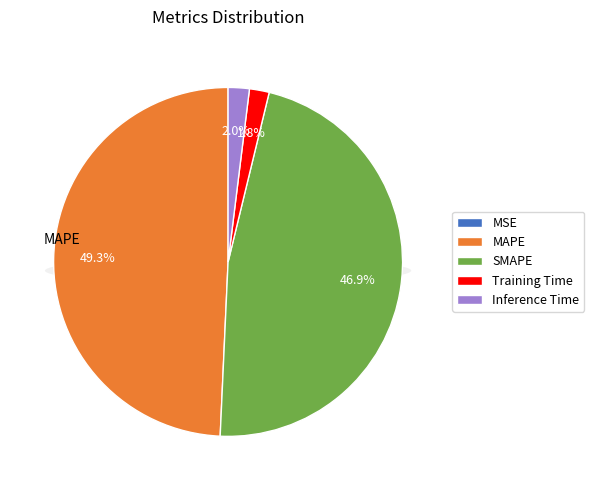

Do MAPE and SMAPE together represent more than half of the pie?

Yes